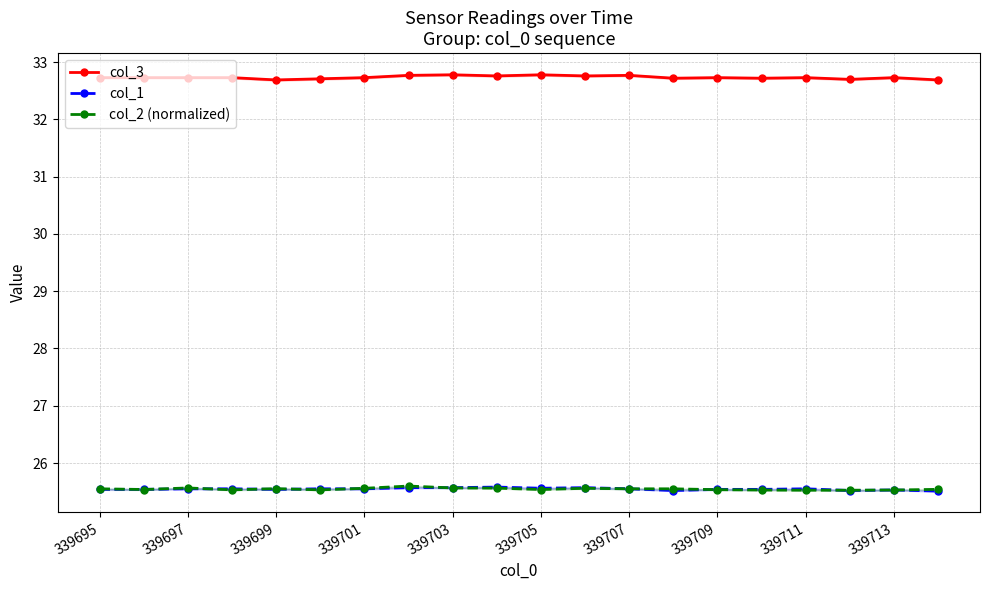

Count the col_3 values in the range 32 to 33.

20